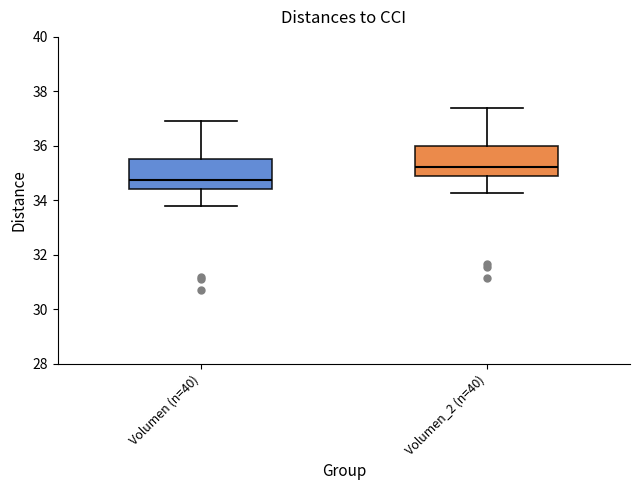

Reading left to right, transcribe this box plot: for each box, give where its median line is, the range the box spans, and where its two whiskers end, as read against the y-axis. The values are not printed on the chart, so give them approximately, as read against the axis.

Volumen (n=40): median 34.8, box 34.4 to 35.6, whiskers 33.8 to 36.8
Volumen_2 (n=40): median 35.2, box 34.8 to 36.0, whiskers 34.2 to 37.4